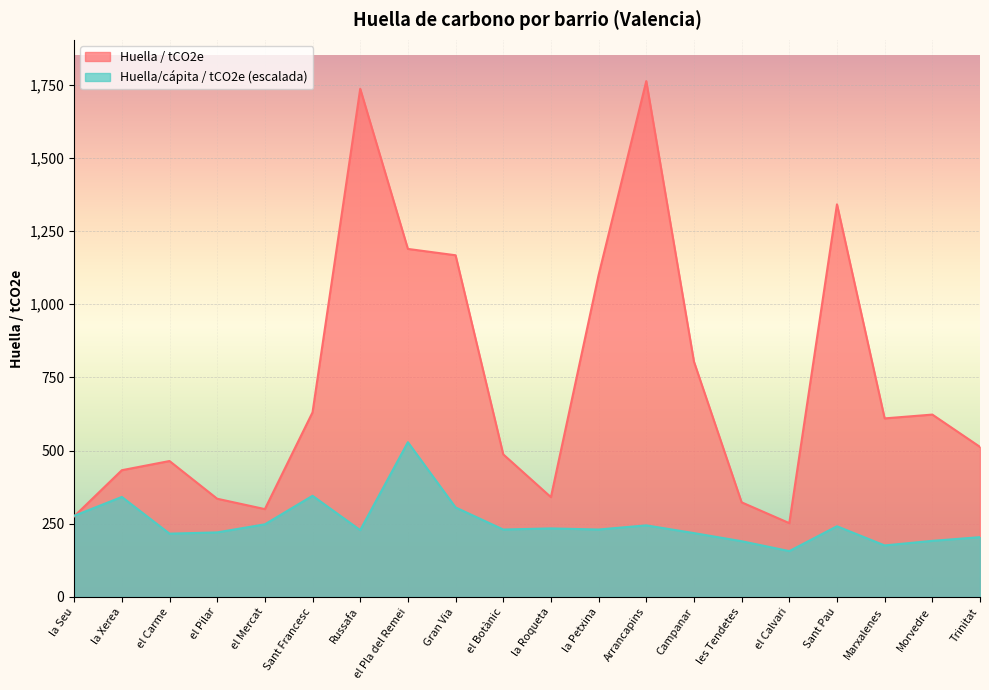

How many interior local peaks does the Huella/cápita / tCO2e series have?

6